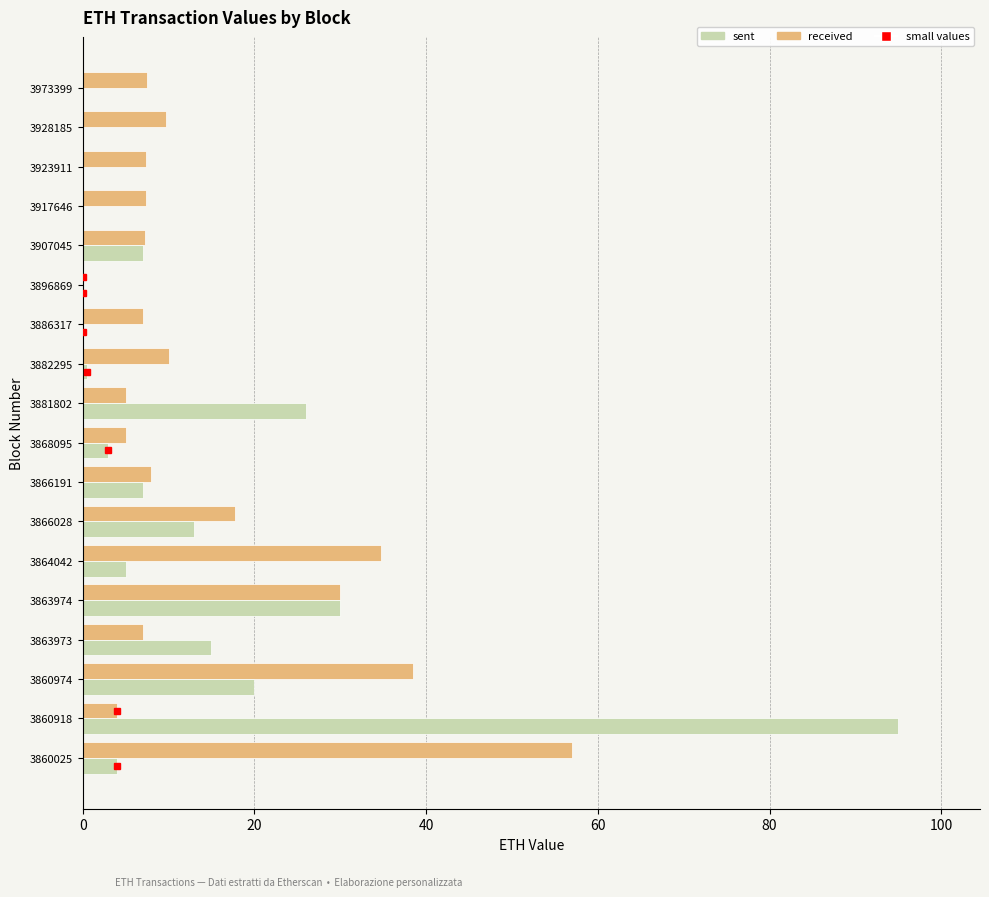

What is the maximum value for sent?

95.0